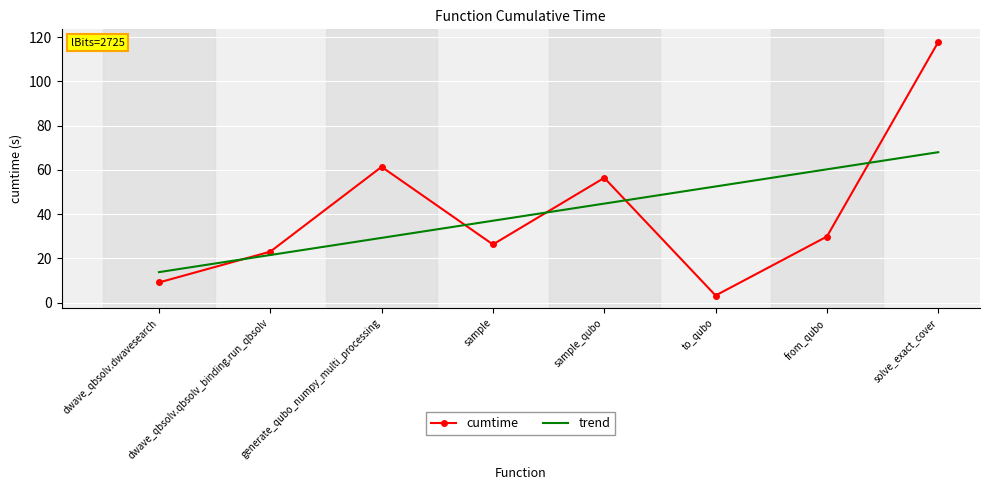

What is the difference between the second highest and minimum values in the cumtime series?

58.1